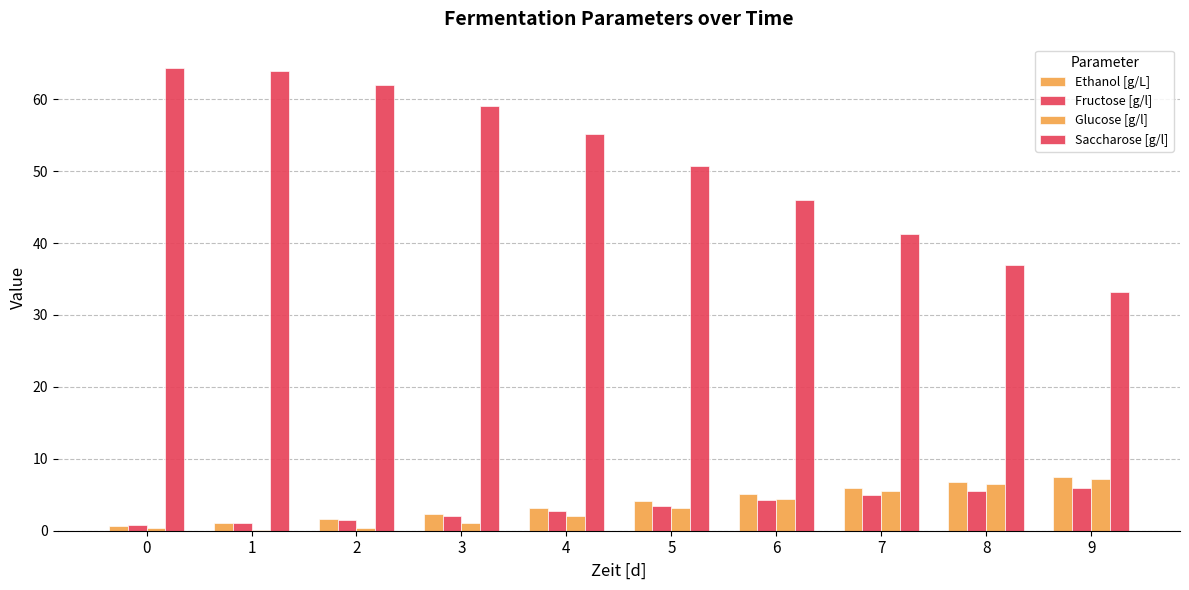

Are the bars grouped side by side (vs. stacked)?

Yes